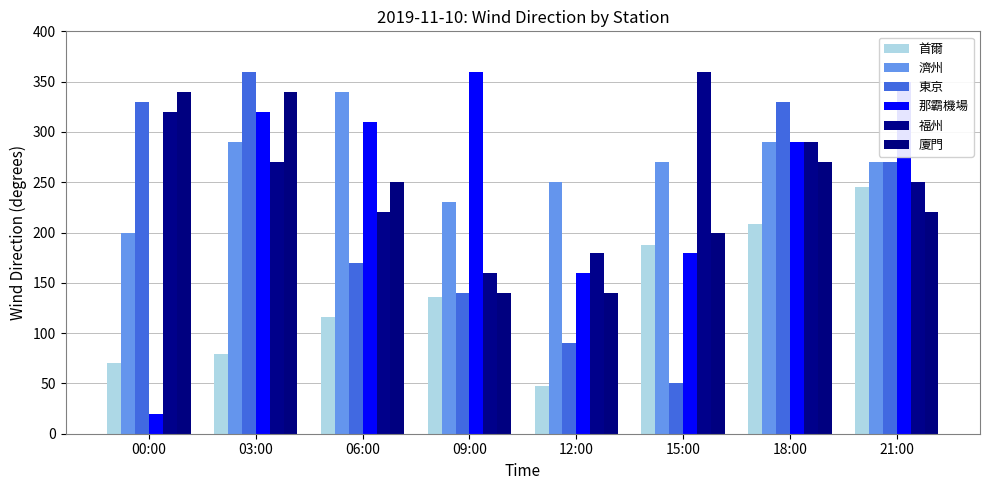

Reading left to right, extract all data points from this chart.

首爾: 70	79	116	136	47	188	208	245
濟州: 200	290	340	230	250	270	290	270
東京: 330	360	170	140	90	50	330	270
那霸機場: 20	320	310	360	160	180	290	350
福州: 320	270	220	160	180	360	290	250
廈門: 340	340	250	140	140	200	270	220